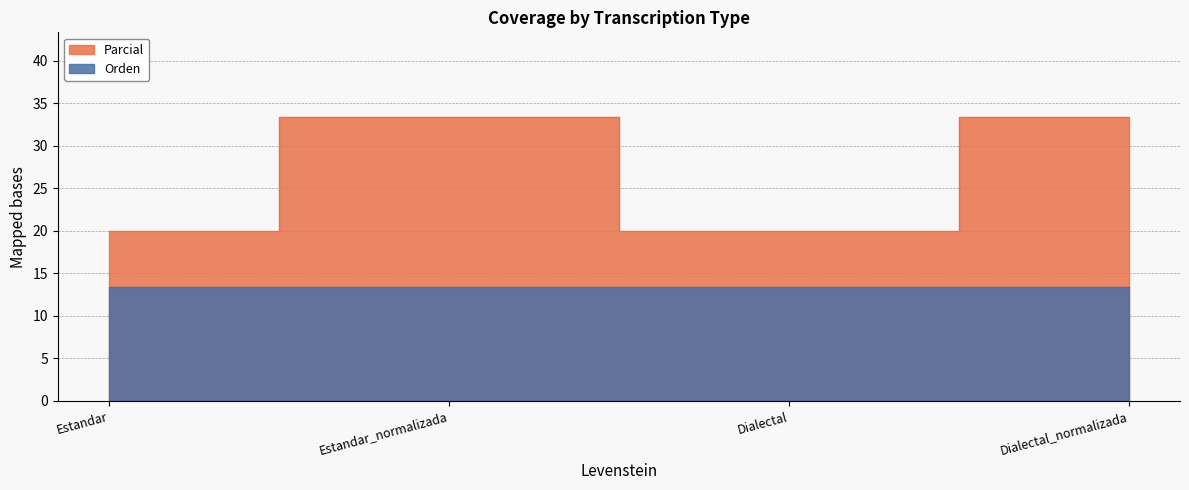

The value at Estandar is 31.7. True or false?

False